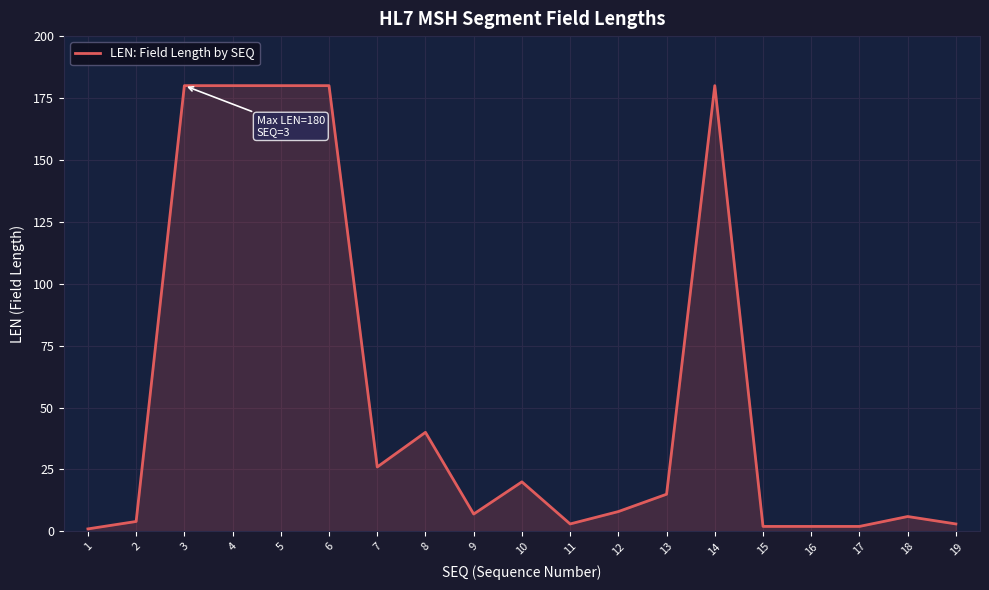

Where is the data nearest to the value 90?

8